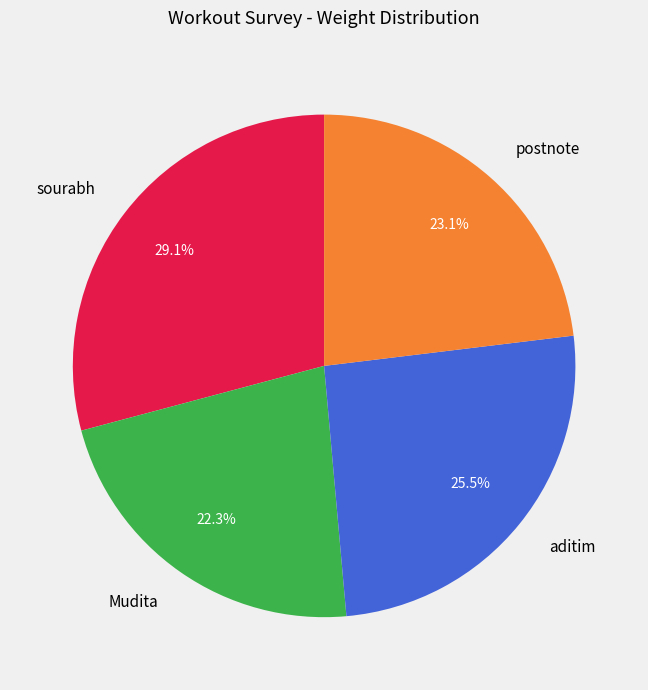

To the nearest percent, what is the combined percentage of postnote and sourabh?

52%